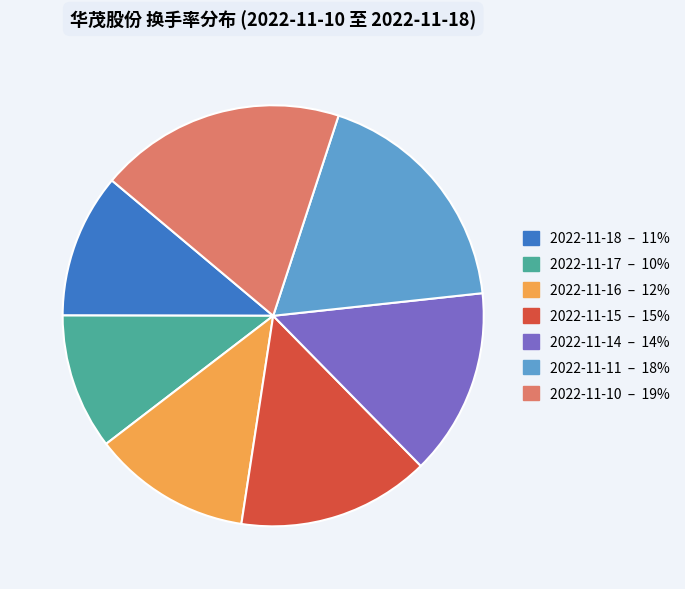

How many segments does this pie chart have?

7